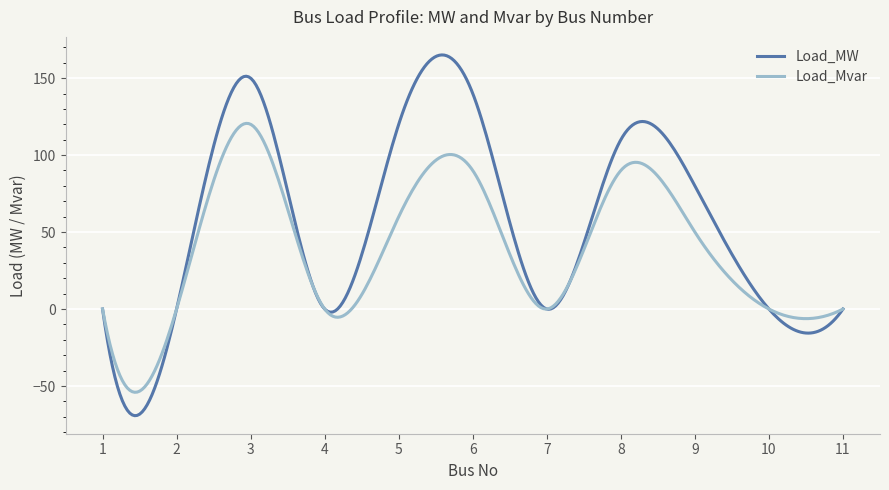

True or false: Load_MW and Load_Mvar intersect in this chart.

True